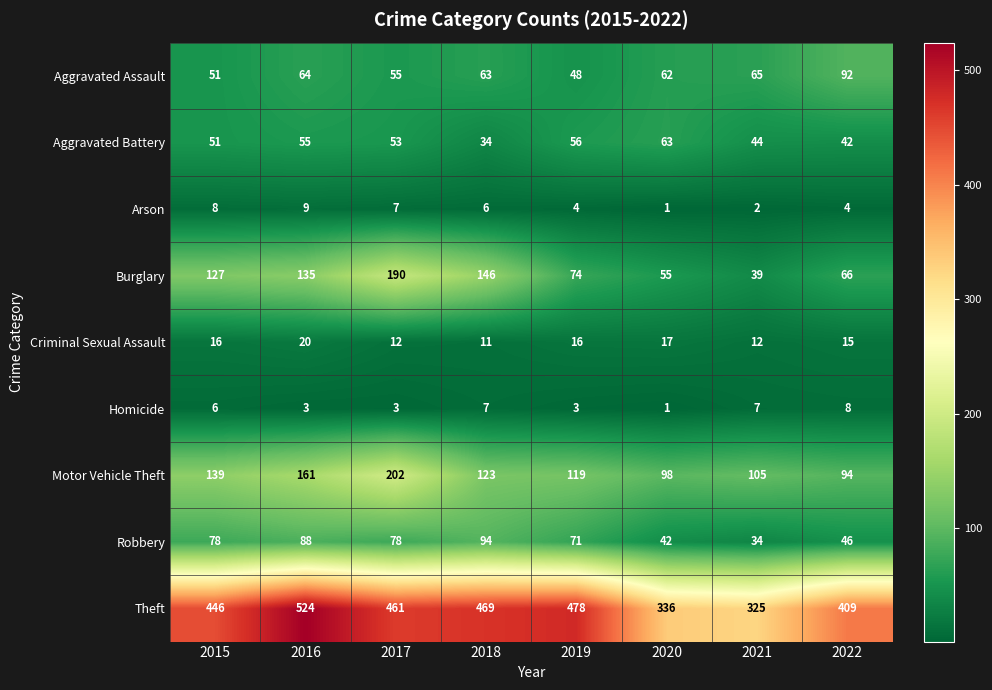

Read the Aggravated Assault value at 2022, to the nearest 5.

90